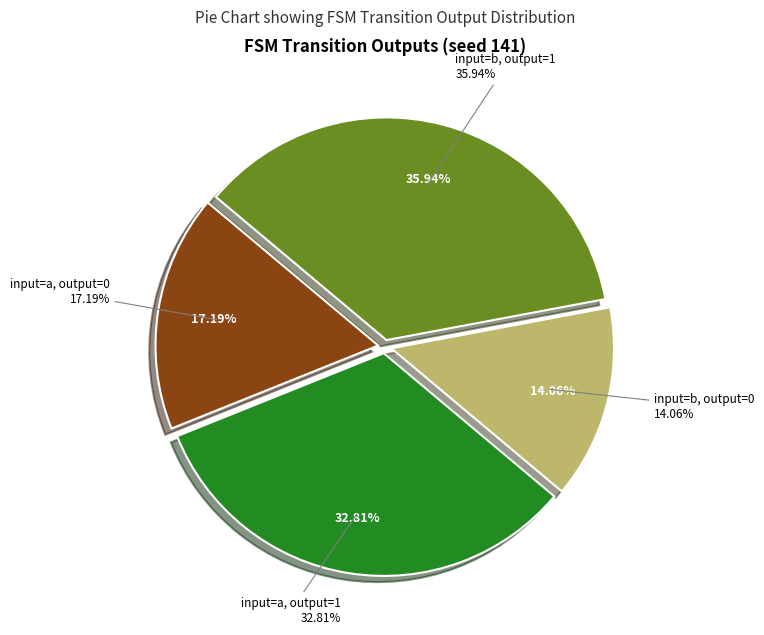

Rank the categories by value from lowest to highest.

input=b, output=0, input=a, output=0, input=a, output=1, input=b, output=1